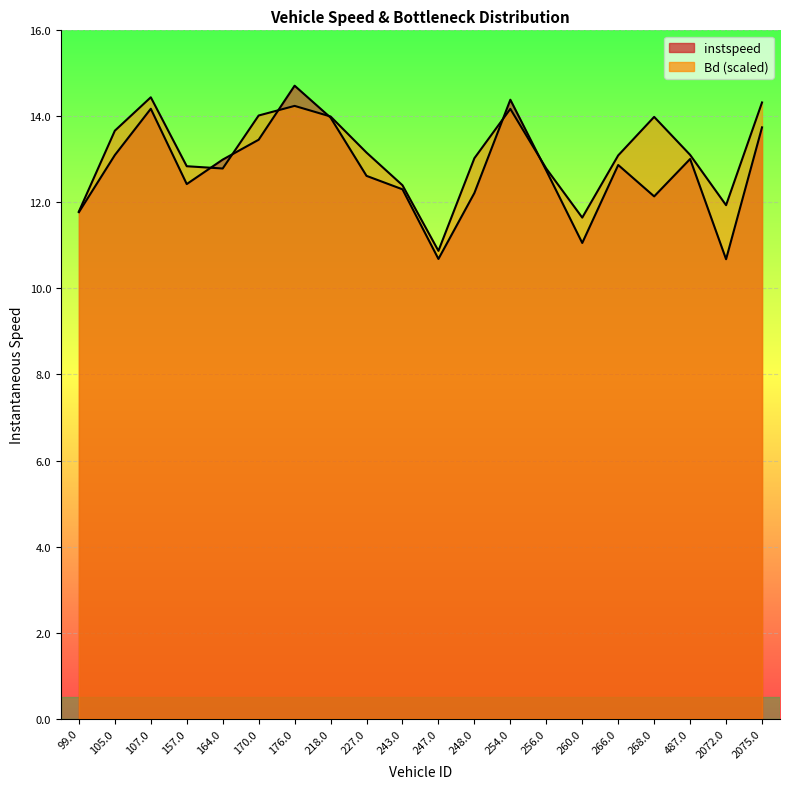

How many values in the Bd series are below 13?

8